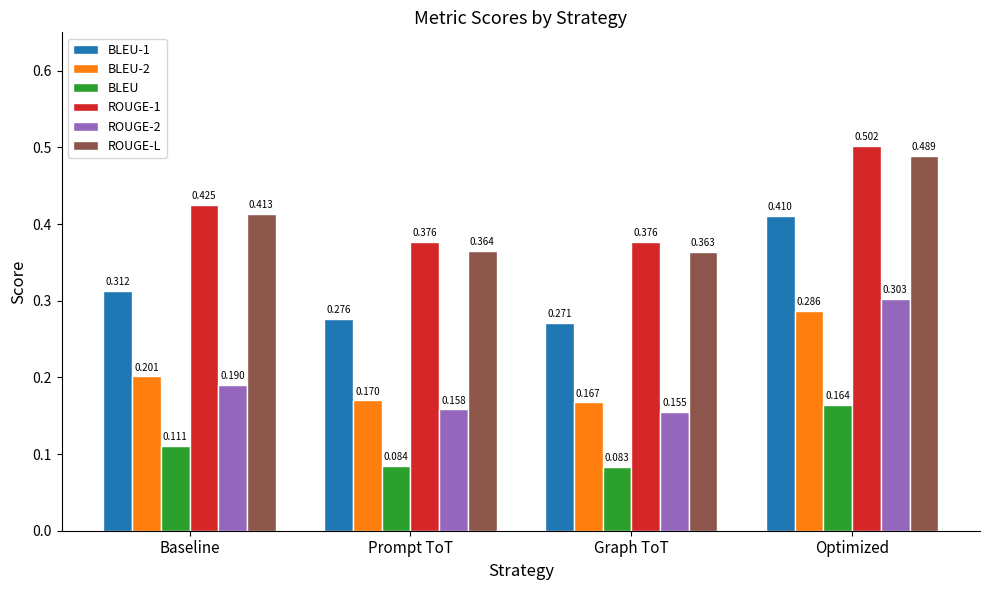

List the labels in order of BLEU-2 value, largest first.

Optimized, Baseline, Prompt ToT, Graph ToT